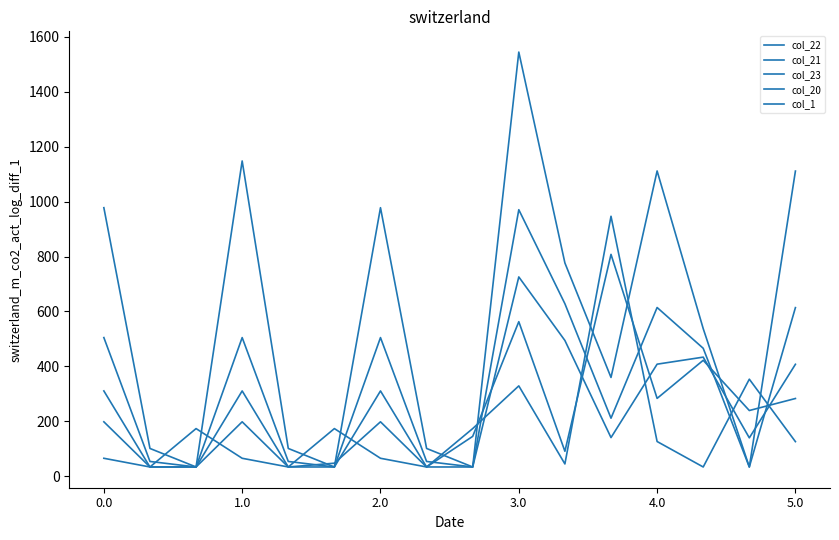

Reading left to right, transcribe all the data shown in this chart.

col_22: 310.6	33.7	33.7	310.6	33.7	33.7	310.6	33.7	33.7	725.7	494.3	140.7	408.0	433.6	139.7	407.6
col_21: 504.8	53.7	33.7	504.8	53.7	33.7	504.8	53.7	33.7	970.4	628.1	211.3	614.3	465.8	33.7	613.9
col_23: 198.2	33.7	33.7	198.2	33.7	47.5	198.2	33.7	145.1	562.7	90.8	807.8	283.4	422.1	239.2	283.0
col_20: 977.8	101.1	33.7	1147.9	101.1	33.7	977.8	101.1	33.7	1544.4	776.5	359.7	1111.5	537.4	33.7	1111.1
col_1: 65.4	33.7	173.5	65.4	33.7	173.5	65.4	33.7	173.5	328.9	44.7	946.5	126.4	33.7	353.4	126.0